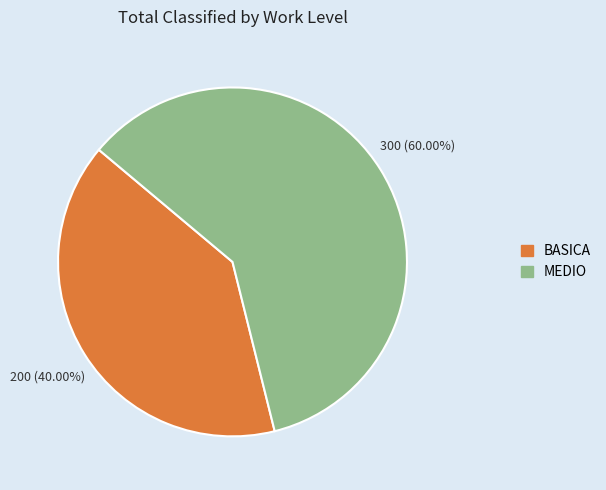

Count the number of slices in the pie.

2